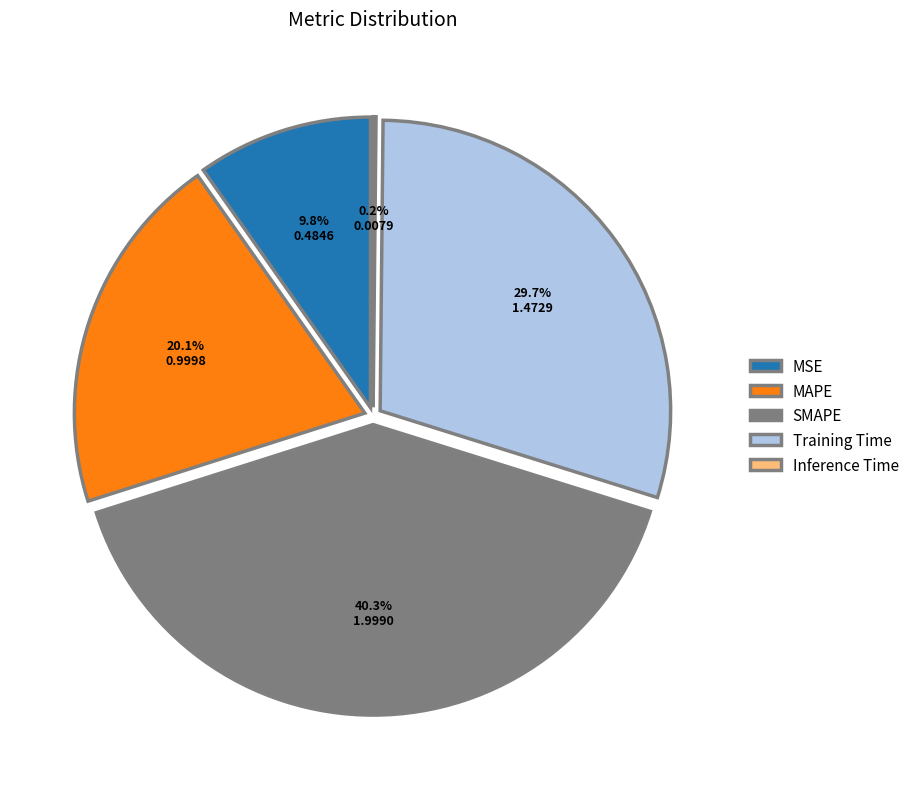

Which category has the smallest portion of the pie?

Inference Time